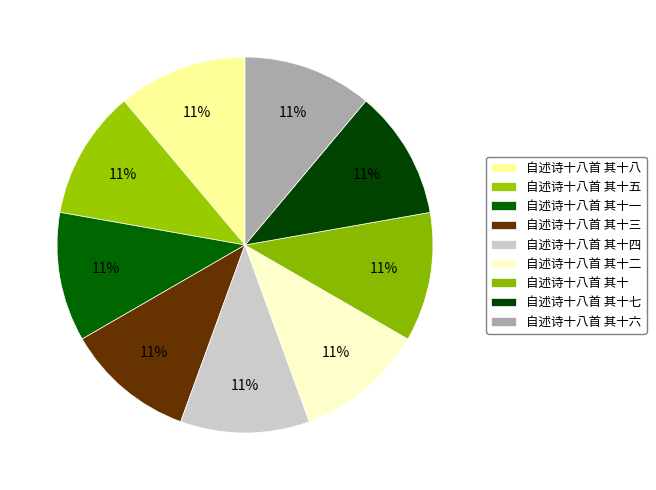

Combined, do 自述诗十八首 其十 and 自述诗十八首 其十八 account for over 50%?

No